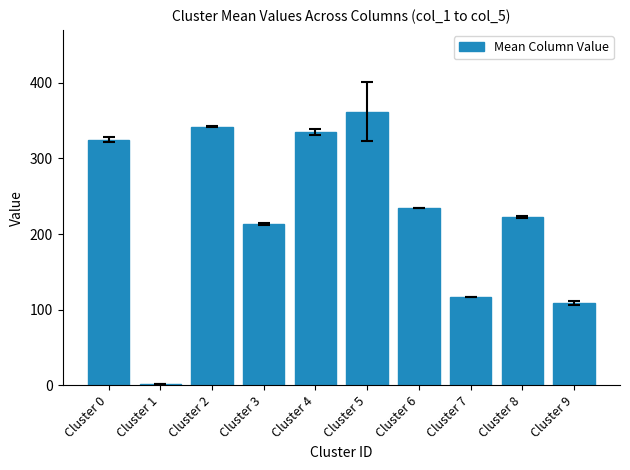

Does the chart contain stacked bars?

No